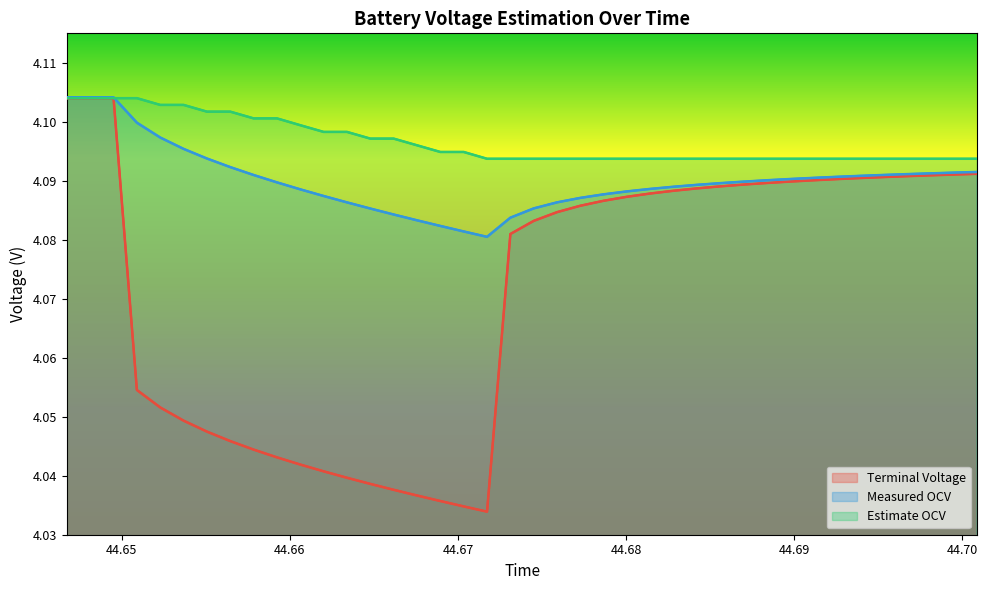

Is it true that Measured OCV equals 5.4 at 44.67?

False